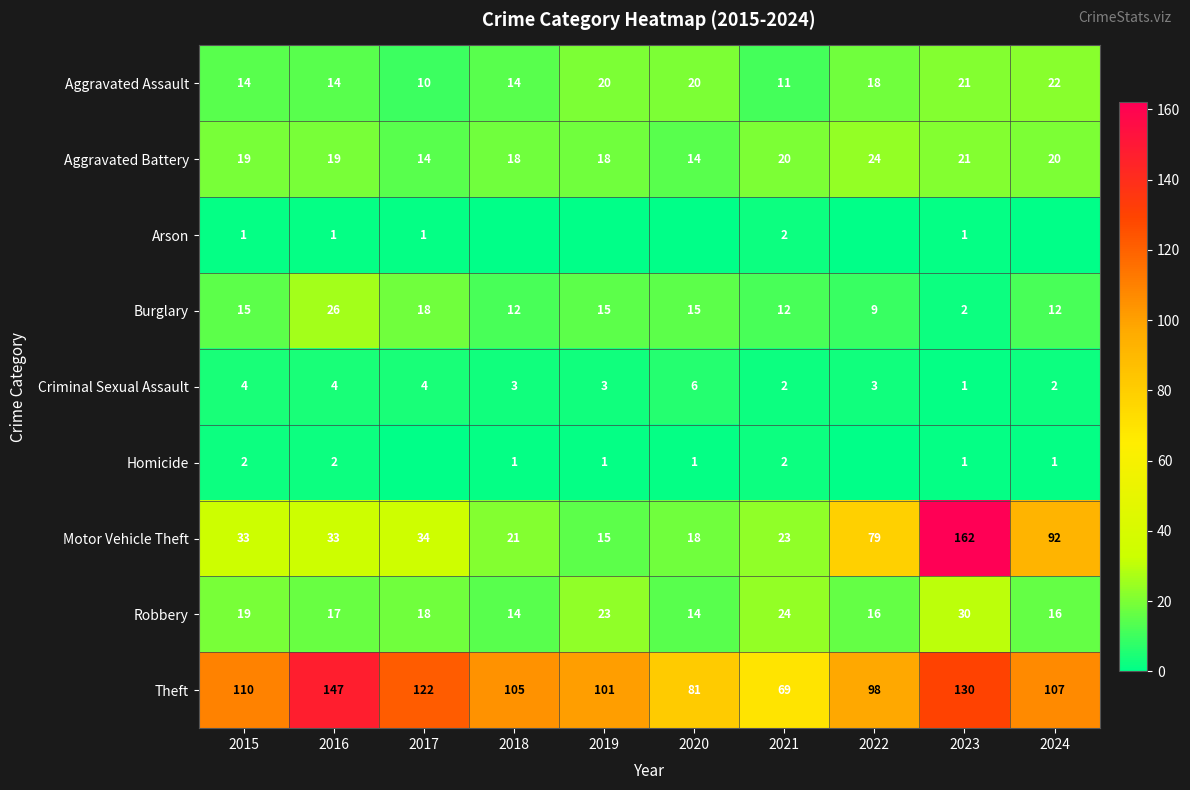

True or false: Aggravated Assault has a value of 7 at 2021.

False